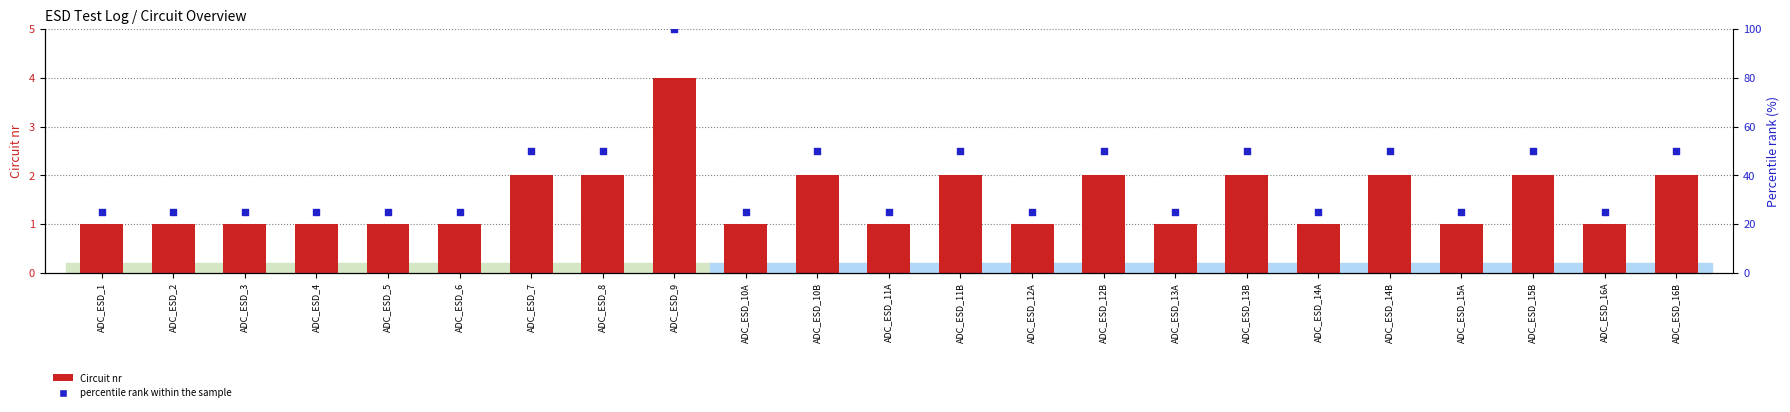

Is the value of Circuit nr at ADC_ESD_1 greater than the value of percentile rank within the sample at ADC_ESD_15B?

No